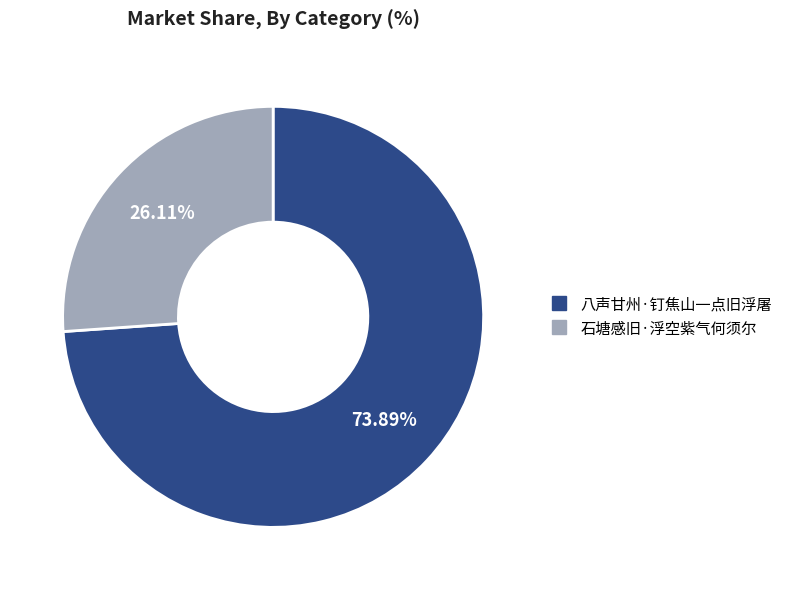

Count the number of slices in the pie.

2